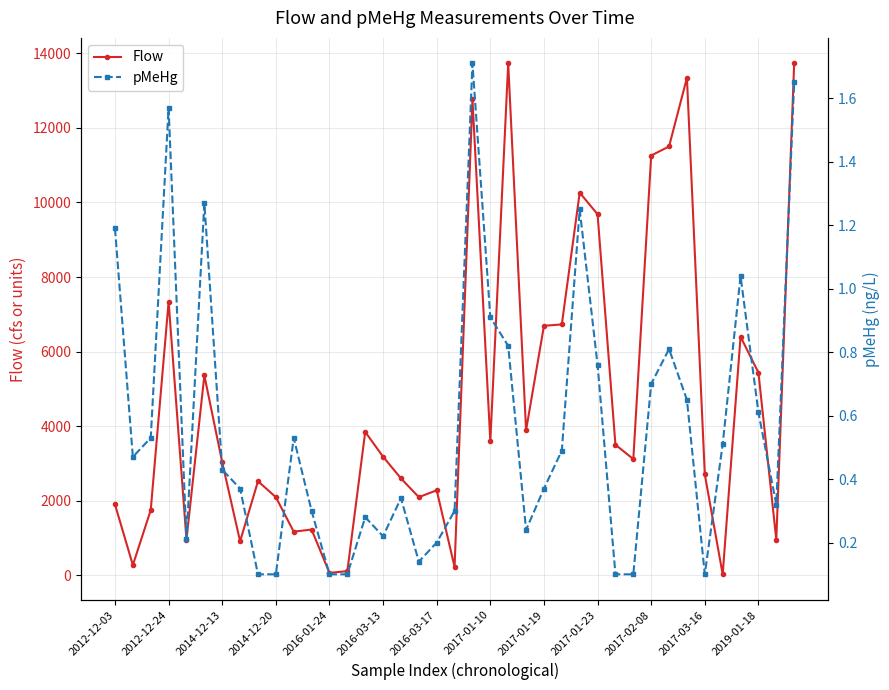

What is the lowest value of the pMeHg series?

0.1